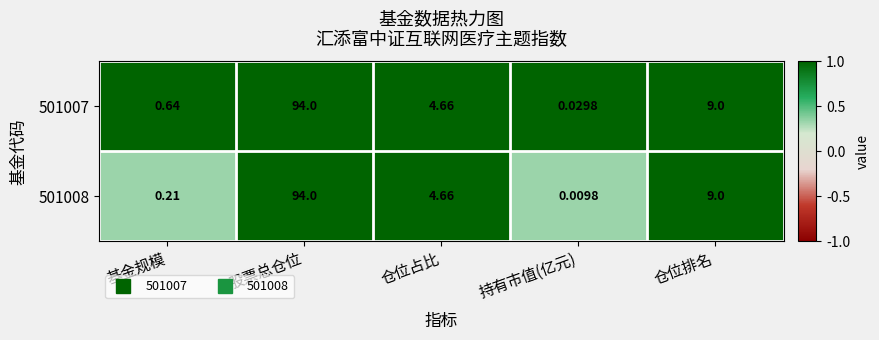

Where does the 501007 series first go above 4?

股票总仓位